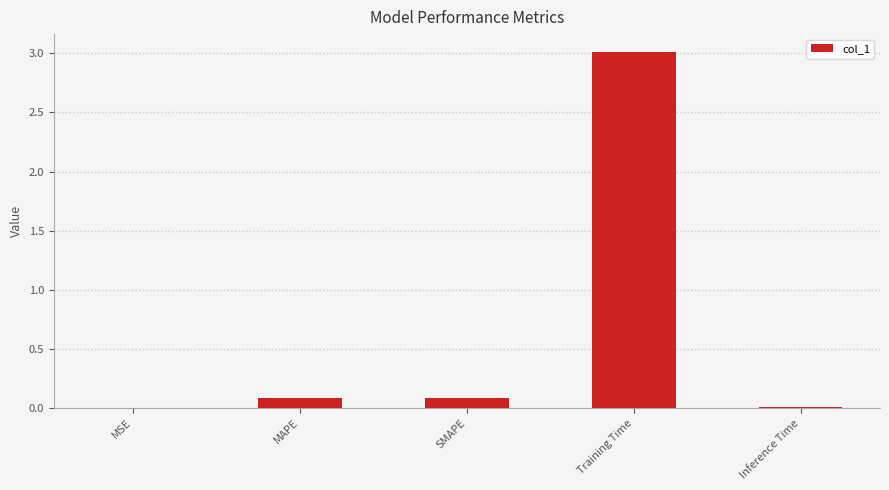

What is the change in value from SMAPE to Inference Time?

-0.1